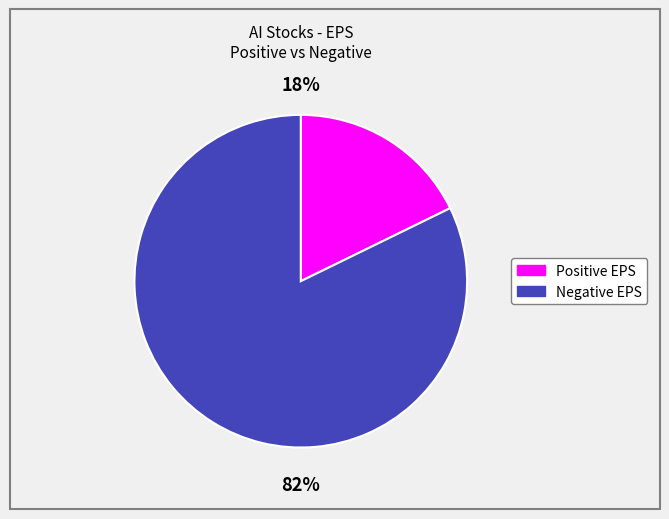

Is the sum of Positive EPS and Negative EPS greater than half?

Yes